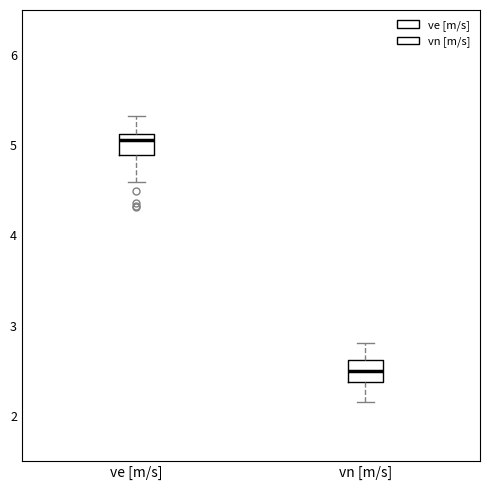

Which box has the highest median line?

ve [m/s]